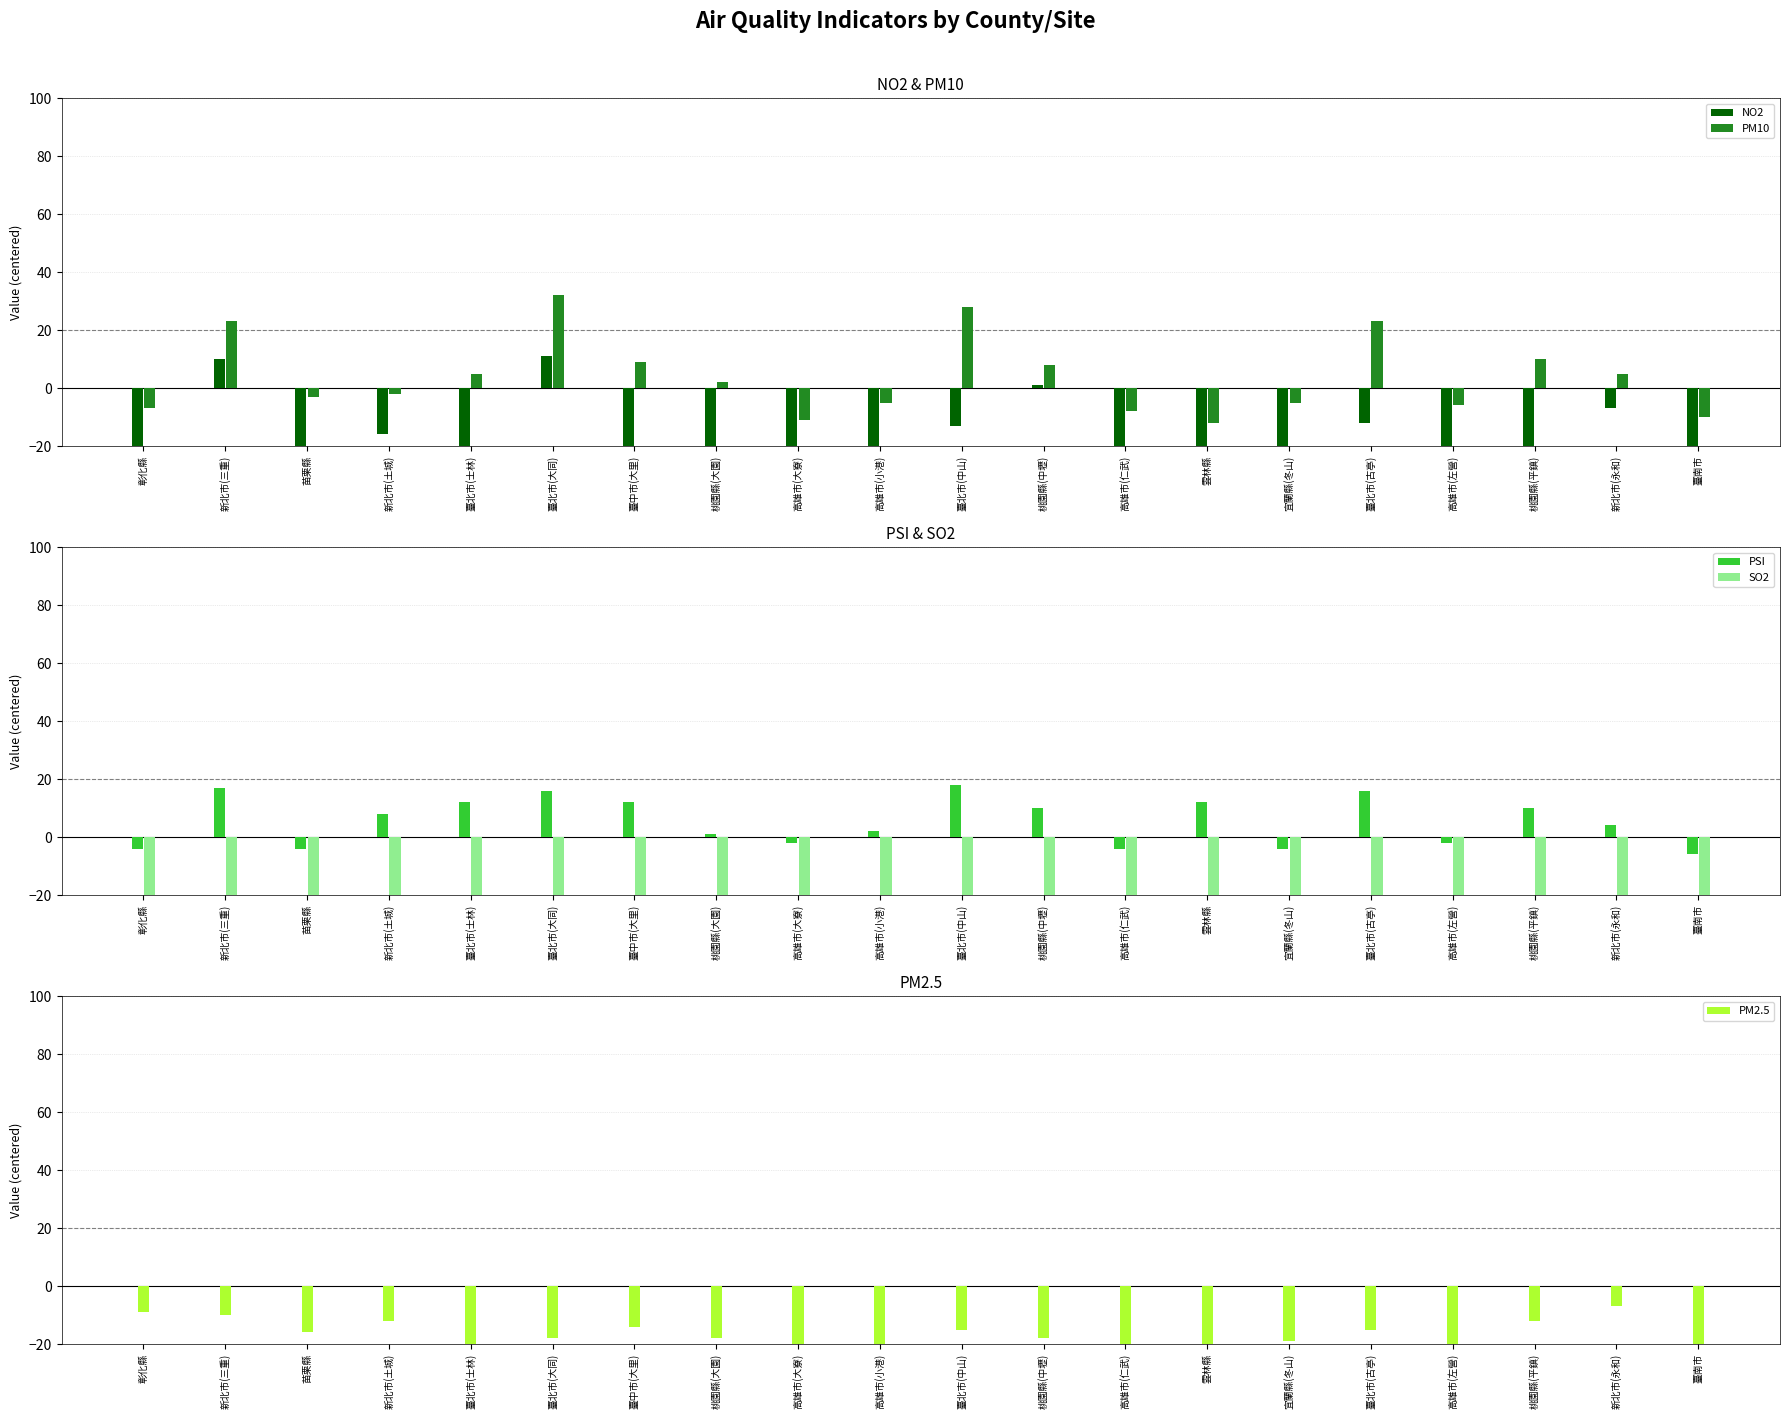

How many data points in PM2.5 are above -18?

9